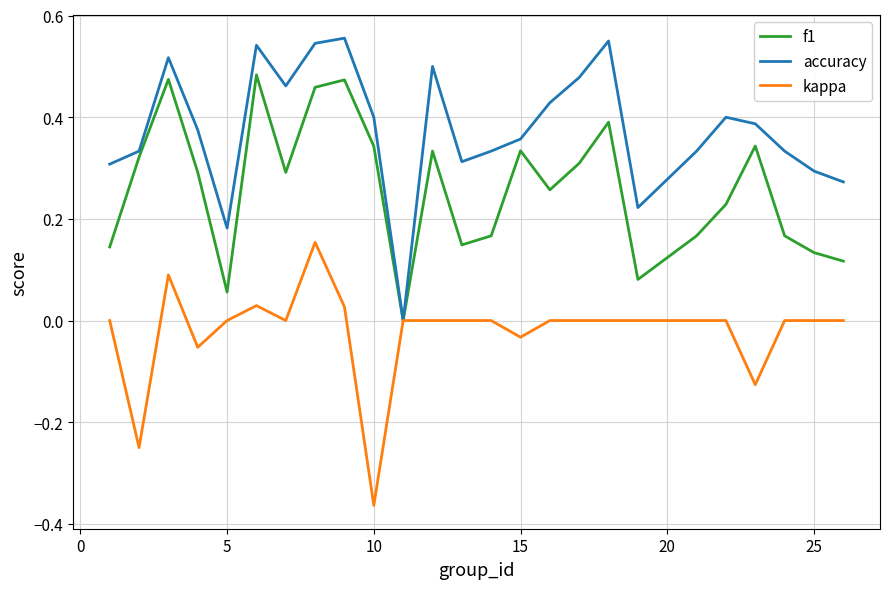

Which series has the largest total across all categories?

accuracy